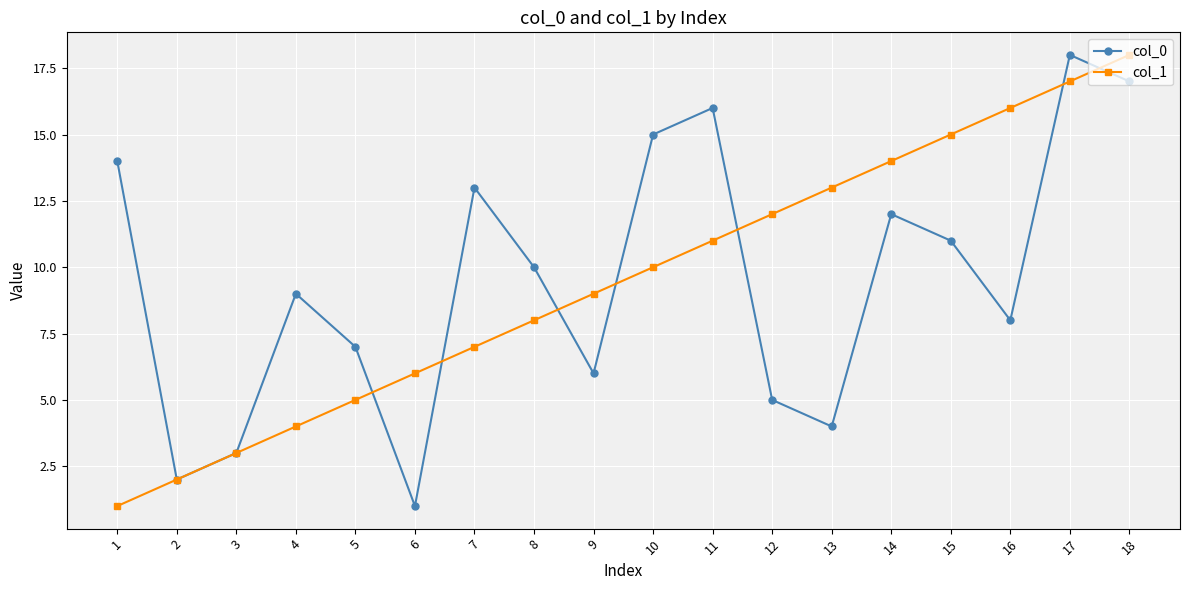

At which label is col_1 closest to 9?

9